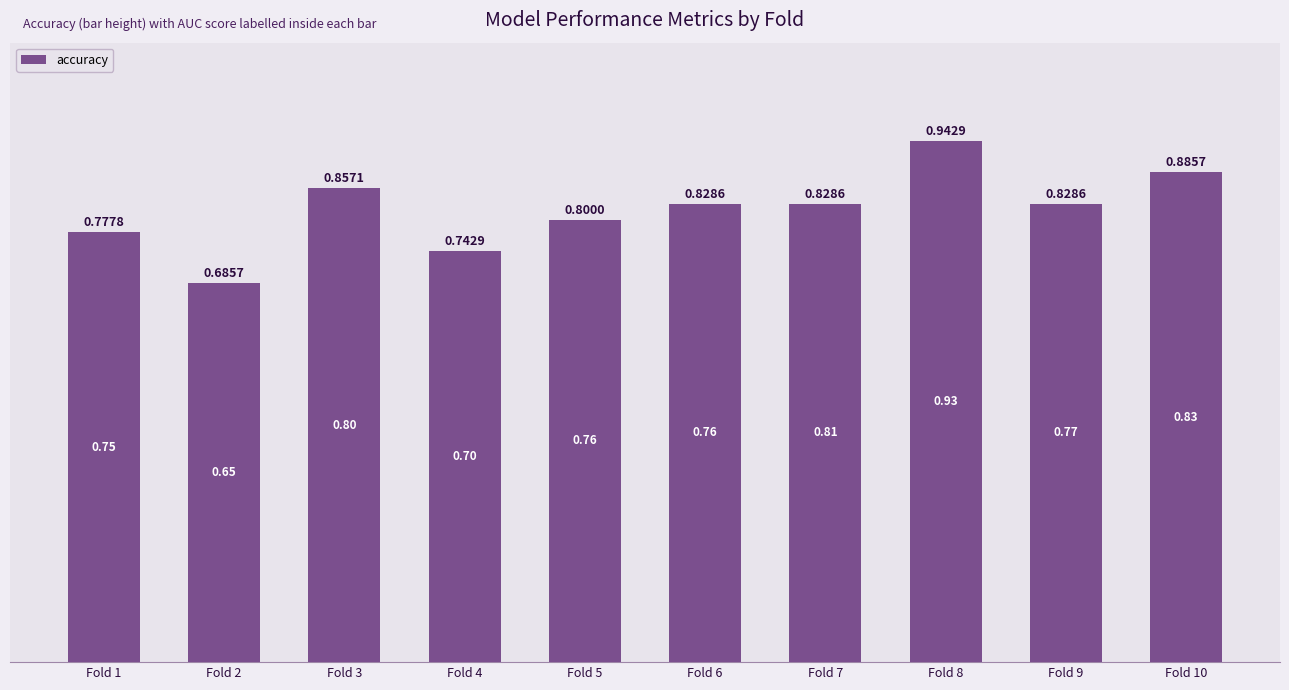

What is the sum of the values at Fold 7 and Fold 2?

1.5